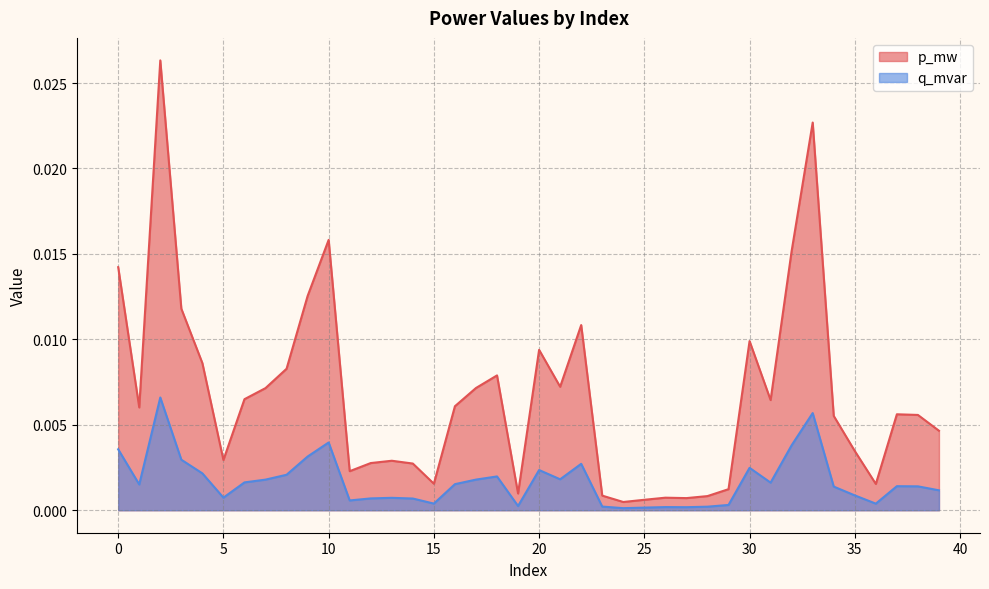

How many interior local valleys does the q_mvar series have?

10